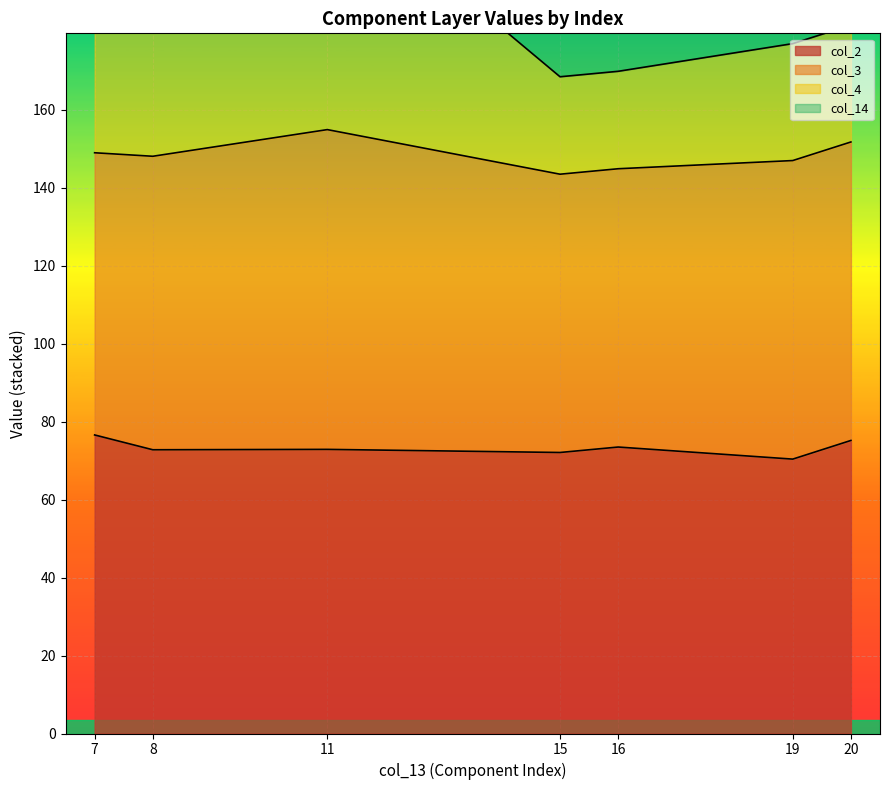

At which category does col_2 reach its first local valley?

8